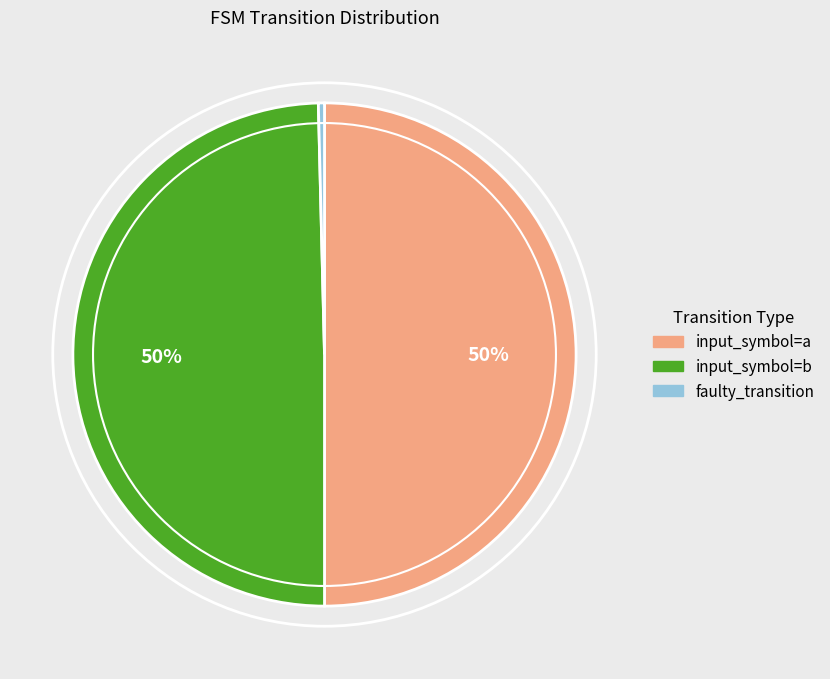

To the nearest percent, what portion does input_symbol=b represent?

50%